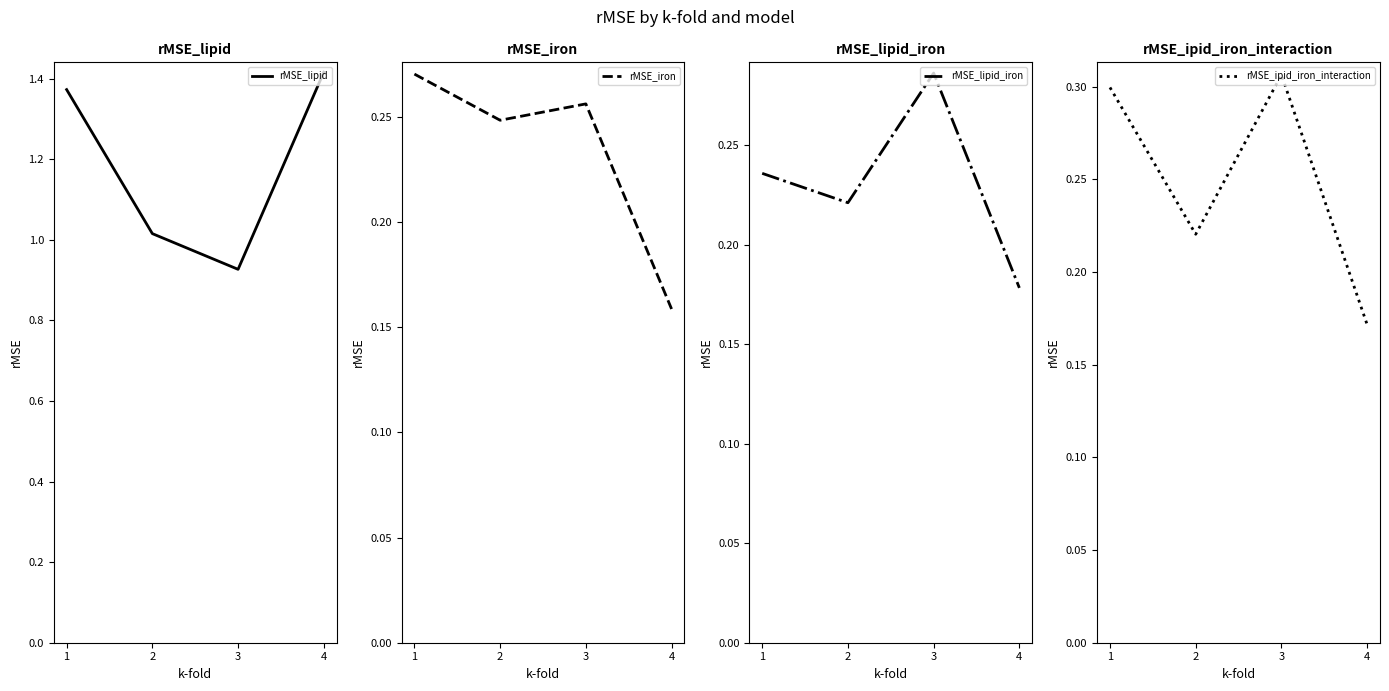

List the series in order of their peak value, lowest first.

rMSE_iron, rMSE_lipid_iron, rMSE_ipid_iron_interaction, rMSE_lipid